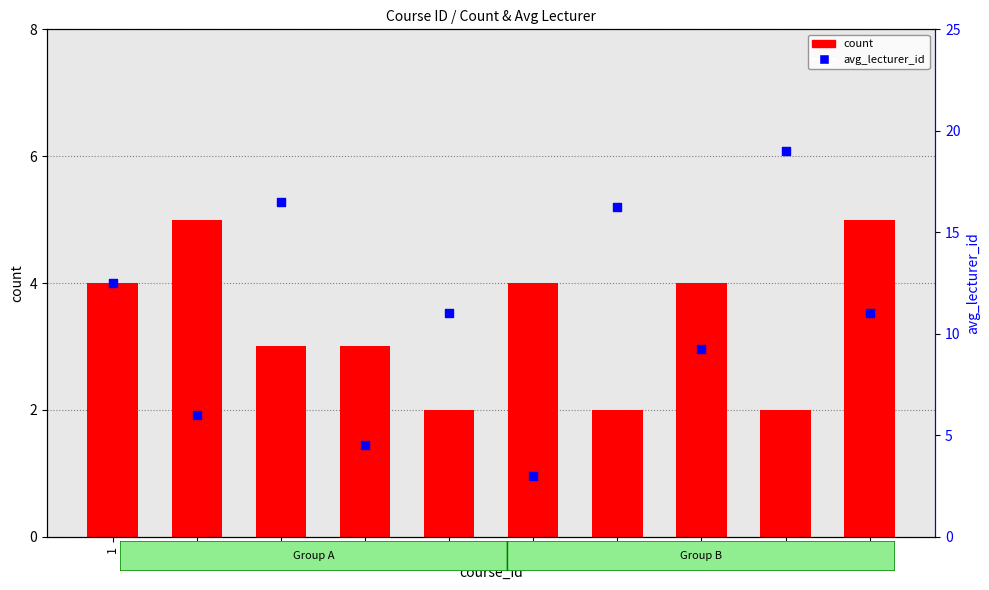

What is the total value across all series at 9?

21.0